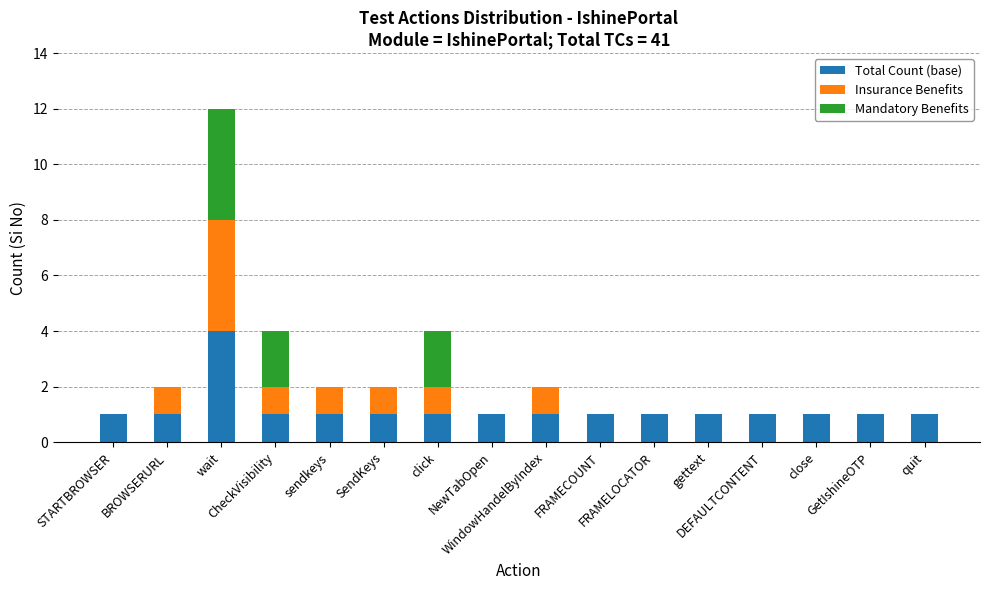

What is the maximum value for Total Count (base)?

4